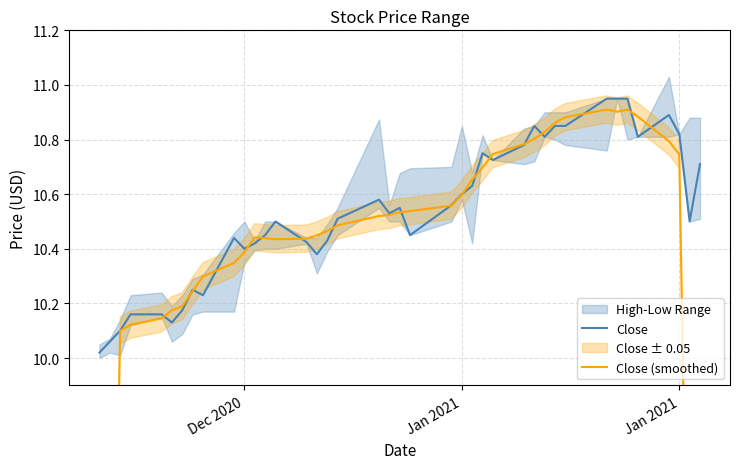

What is the label of the 11th point from the left?

Dec 2020